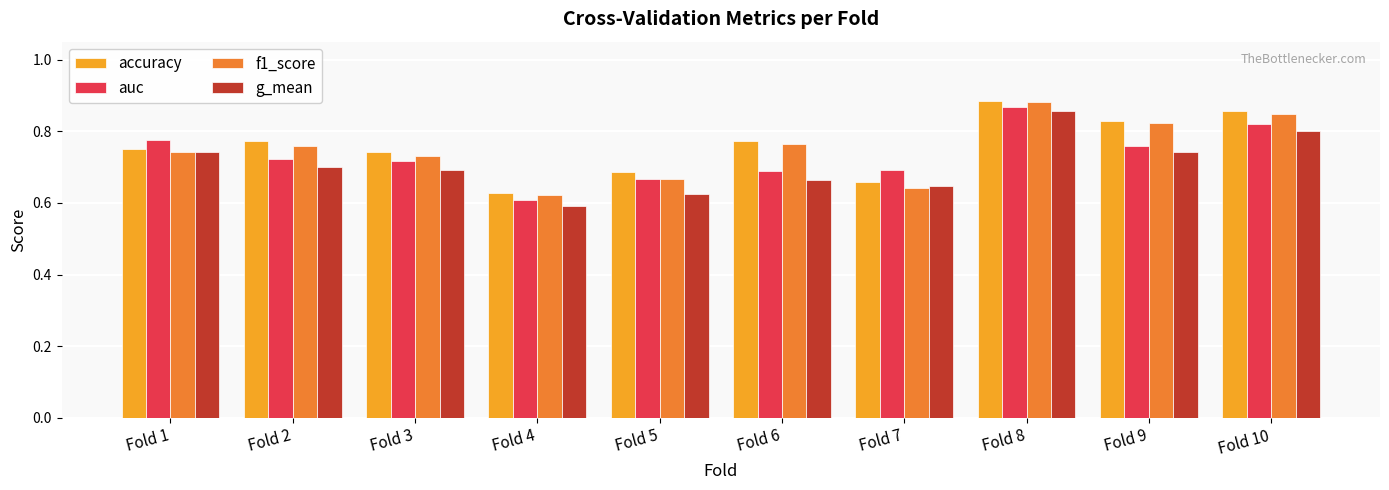

At how many categories does at least one series exceed 0?

10